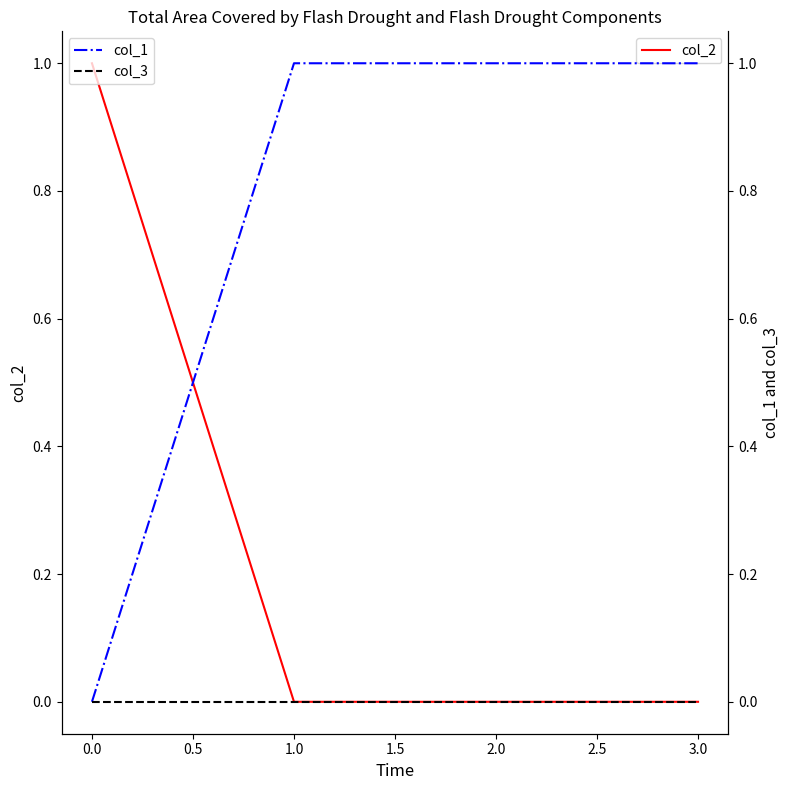

How many lines are shown in the chart?

3